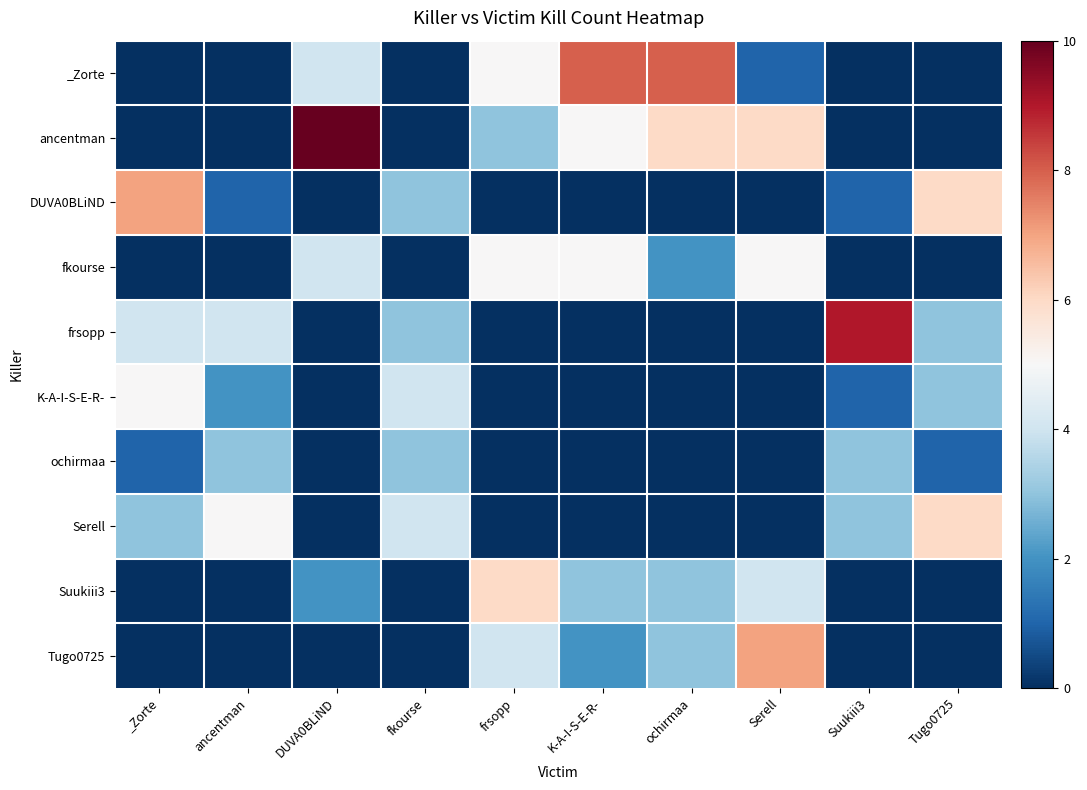

Reading right to left, list all the values displayed in this chart.

_Zorte: Tugo0725=0	Suukiii3=0	Serell=1	ochirmaa=8	K-A-I-S-E-R-=8	frsopp=5	fkourse=0	DUVA0BLiND=4	ancentman=0	_Zorte=0
ancentman: Tugo0725=0	Suukiii3=0	Serell=6	ochirmaa=6	K-A-I-S-E-R-=5	frsopp=3	fkourse=0	DUVA0BLiND=10	ancentman=0	_Zorte=0
DUVA0BLiND: Tugo0725=6	Suukiii3=1	Serell=0	ochirmaa=0	K-A-I-S-E-R-=0	frsopp=0	fkourse=3	DUVA0BLiND=0	ancentman=1	_Zorte=7
fkourse: Tugo0725=0	Suukiii3=0	Serell=5	ochirmaa=2	K-A-I-S-E-R-=5	frsopp=5	fkourse=0	DUVA0BLiND=4	ancentman=0	_Zorte=0
frsopp: Tugo0725=3	Suukiii3=9	Serell=0	ochirmaa=0	K-A-I-S-E-R-=0	frsopp=0	fkourse=3	DUVA0BLiND=0	ancentman=4	_Zorte=4
K-A-I-S-E-R-: Tugo0725=3	Suukiii3=1	Serell=0	ochirmaa=0	K-A-I-S-E-R-=0	frsopp=0	fkourse=4	DUVA0BLiND=0	ancentman=2	_Zorte=5
ochirmaa: Tugo0725=1	Suukiii3=3	Serell=0	ochirmaa=0	K-A-I-S-E-R-=0	frsopp=0	fkourse=3	DUVA0BLiND=0	ancentman=3	_Zorte=1
Serell: Tugo0725=6	Suukiii3=3	Serell=0	ochirmaa=0	K-A-I-S-E-R-=0	frsopp=0	fkourse=4	DUVA0BLiND=0	ancentman=5	_Zorte=3
Suukiii3: Tugo0725=0	Suukiii3=0	Serell=4	ochirmaa=3	K-A-I-S-E-R-=3	frsopp=6	fkourse=0	DUVA0BLiND=2	ancentman=0	_Zorte=0
Tugo0725: Tugo0725=0	Suukiii3=0	Serell=7	ochirmaa=3	K-A-I-S-E-R-=2	frsopp=4	fkourse=0	DUVA0BLiND=0	ancentman=0	_Zorte=0